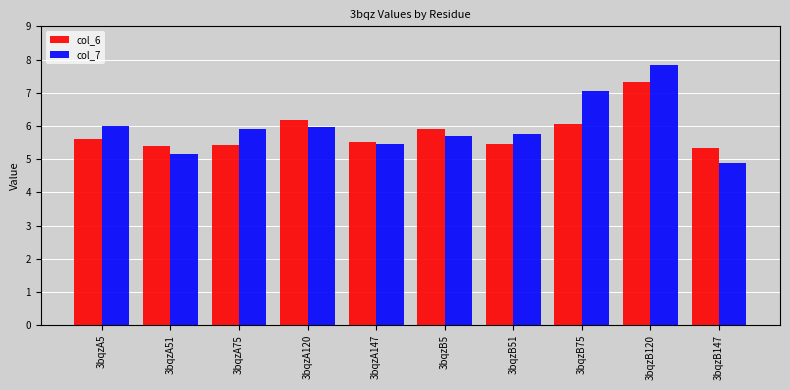

Rank the series by their maximum value, from lowest to highest.

col_6, col_7